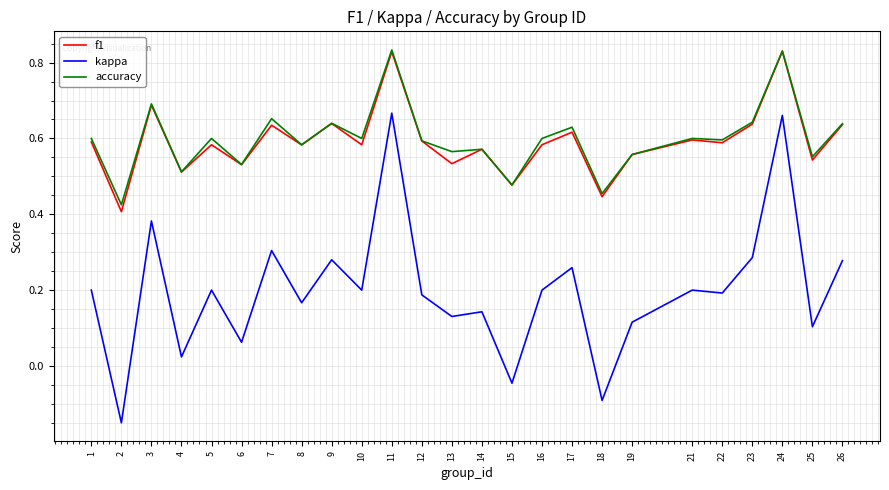

What is the total value across all series at 15?

0.9